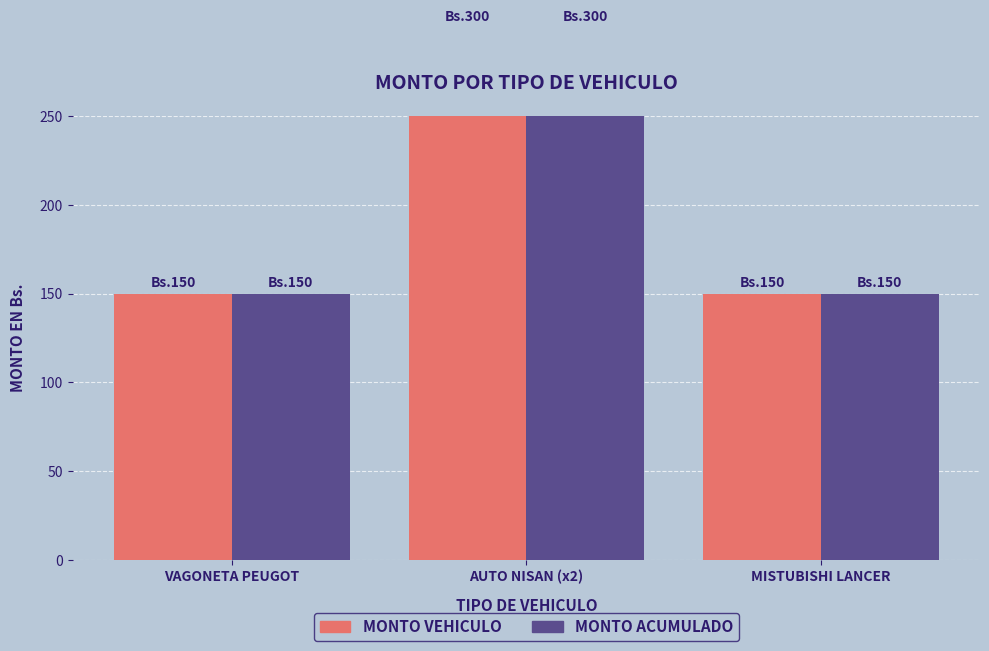

What is the label of the 1st bar from the right?

MISTUBISHI LANCER